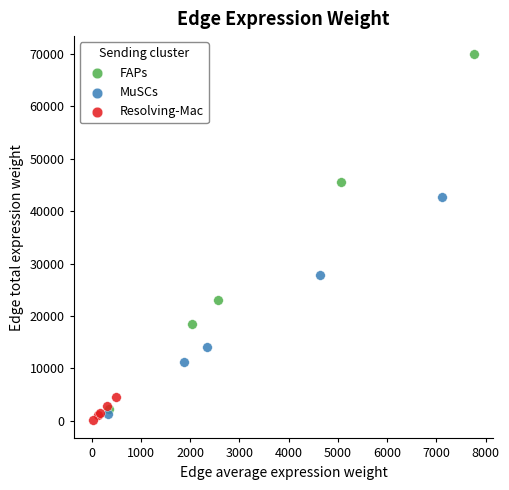

Which series has the largest Y range (max minus min)?

FAPs